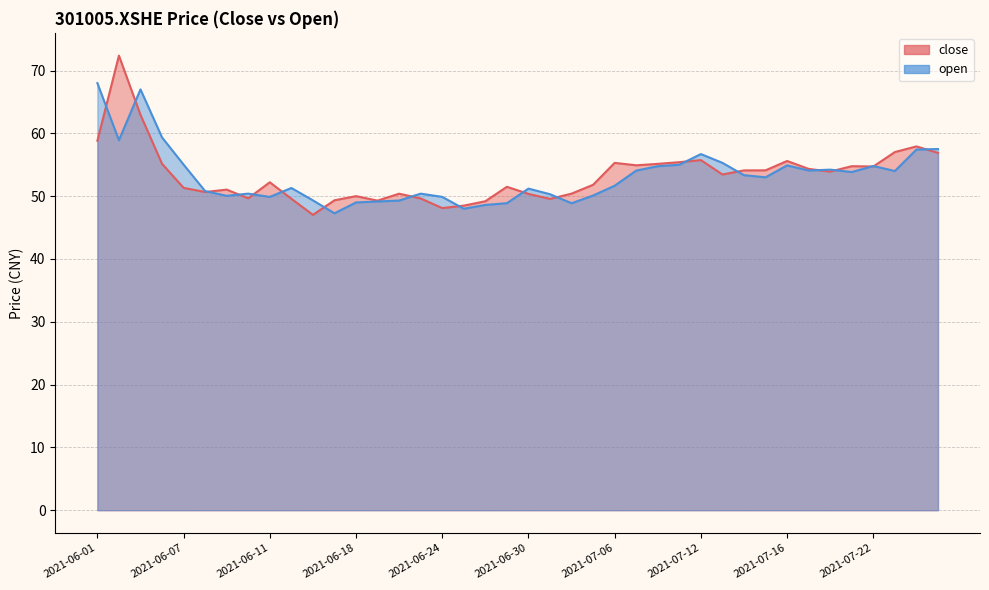

What is the label of the 28th point from the left?

2021-07-09